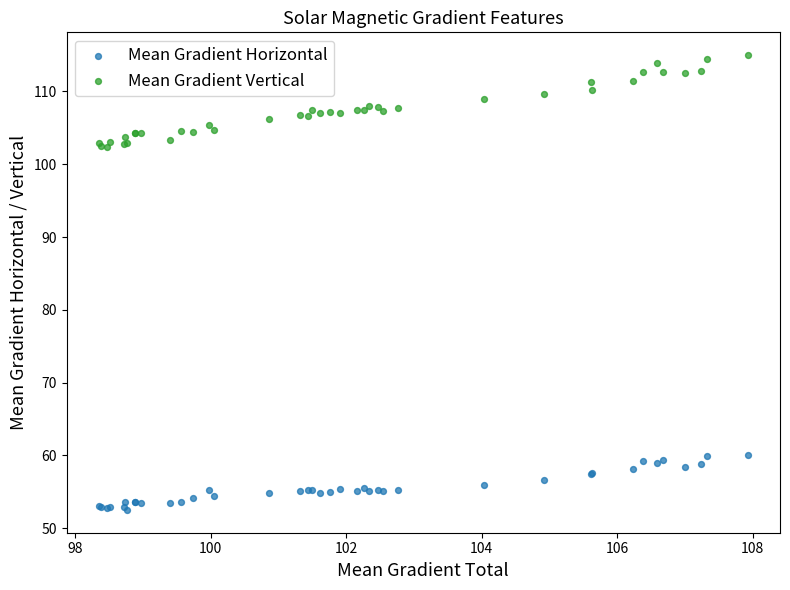

Which series contains the lowest Y value?

Mean Gradient Horizontal